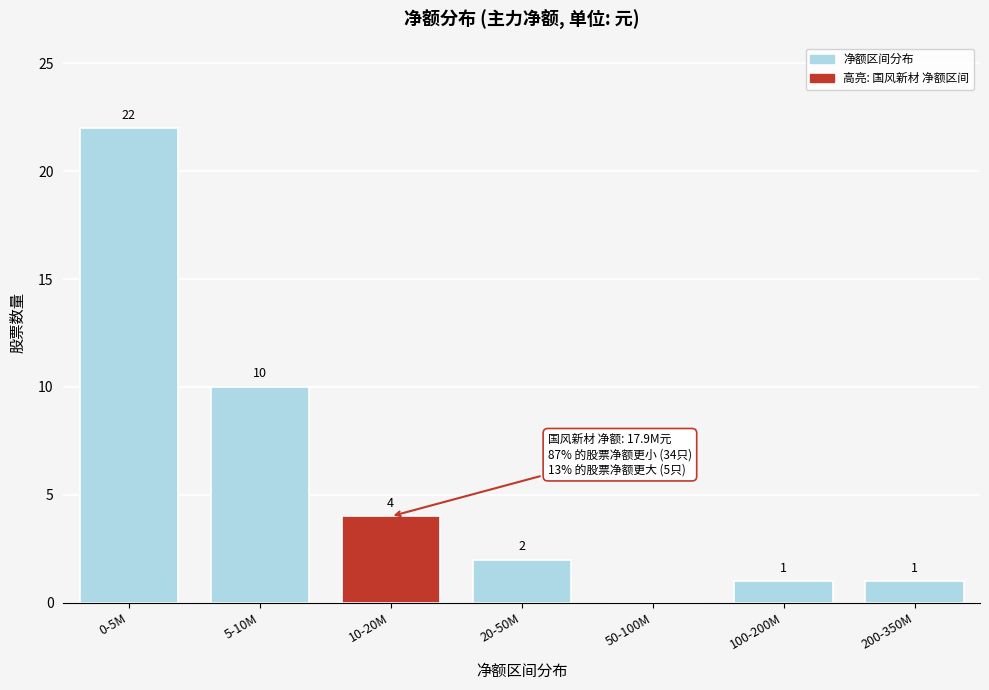

Reading left to right, list all the values displayed in this chart.

0-5M=22	5-10M=10	10-20M=4	20-50M=2	50-100M=0	100-200M=1	200-350M=1